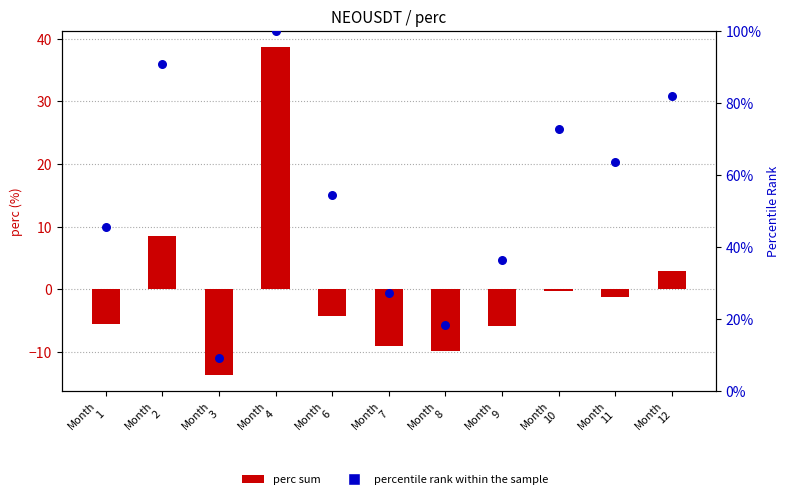

Which series has the largest Y range (max minus min)?

percentile rank within sample